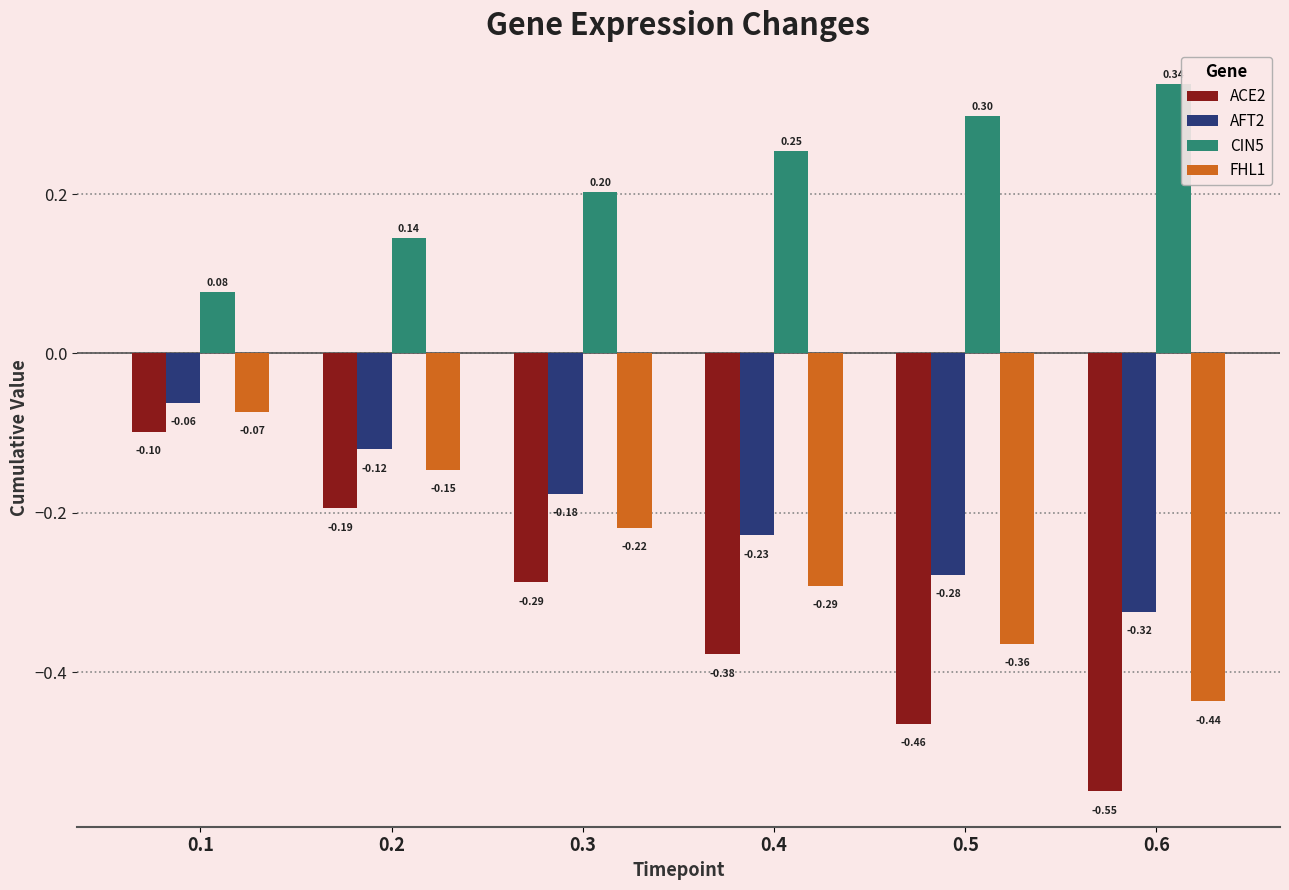

What is the sum of all AFT2 values?

-1.2